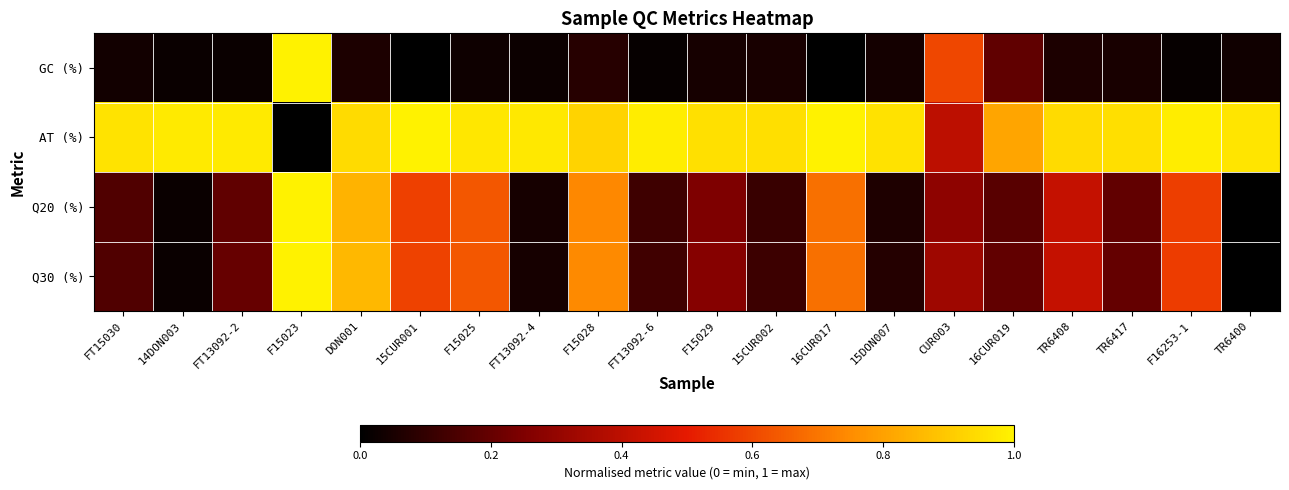

Reading left to right, list all the values displayed in this chart.

GC (%): FT15030=0.0	14DON003=0.0	FT13092-2=0.0	F15023=1.0	DON001=0.1	15CUR001=0.0	F15025=0.0	FT13092-4=0.0	F15028=0.1	FT13092-6=0.0	F15029=0.0	15CUR002=0.0	16CUR017=0.0	15DON007=0.0	CUR003=0.6	16CUR019=0.2	TR6408=0.1	TR6417=0.1	F16253-1=0.0	TR6400=0.0
AT (%): FT15030=1.0	14DON003=1.0	FT13092-2=1.0	F15023=0.0	DON001=0.9	15CUR001=1.0	F15025=1.0	FT13092-4=1.0	F15028=0.9	FT13092-6=1.0	F15029=1.0	15CUR002=1.0	16CUR017=1.0	15DON007=1.0	CUR003=0.4	16CUR019=0.8	TR6408=0.9	TR6417=0.9	F16253-1=1.0	TR6400=1.0
Q20 (%): FT15030=0.2	14DON003=0.0	FT13092-2=0.2	F15023=1.0	DON001=0.8	15CUR001=0.6	F15025=0.6	FT13092-4=0.0	F15028=0.7	FT13092-6=0.1	F15029=0.2	15CUR002=0.1	16CUR017=0.7	15DON007=0.1	CUR003=0.3	16CUR019=0.2	TR6408=0.4	TR6417=0.2	F16253-1=0.6	TR6400=0.0
Q30 (%): FT15030=0.2	14DON003=0.0	FT13092-2=0.2	F15023=1.0	DON001=0.9	15CUR001=0.6	F15025=0.6	FT13092-4=0.0	F15028=0.7	FT13092-6=0.1	F15029=0.3	15CUR002=0.1	16CUR017=0.7	15DON007=0.1	CUR003=0.3	16CUR019=0.2	TR6408=0.4	TR6417=0.2	F16253-1=0.6	TR6400=0.0